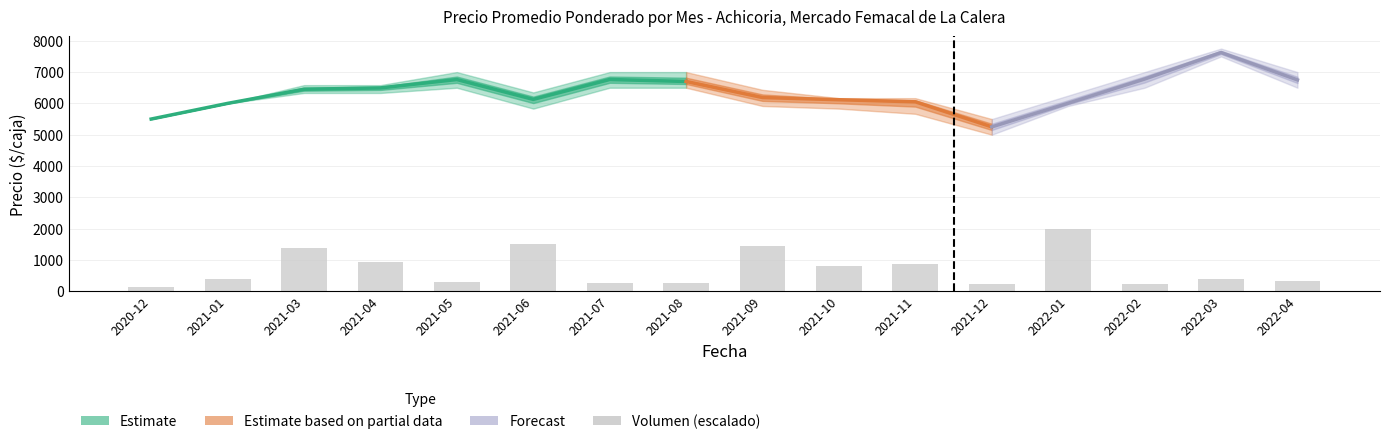

Which has a higher value, 2022-01 or 2021-07?

2022-01